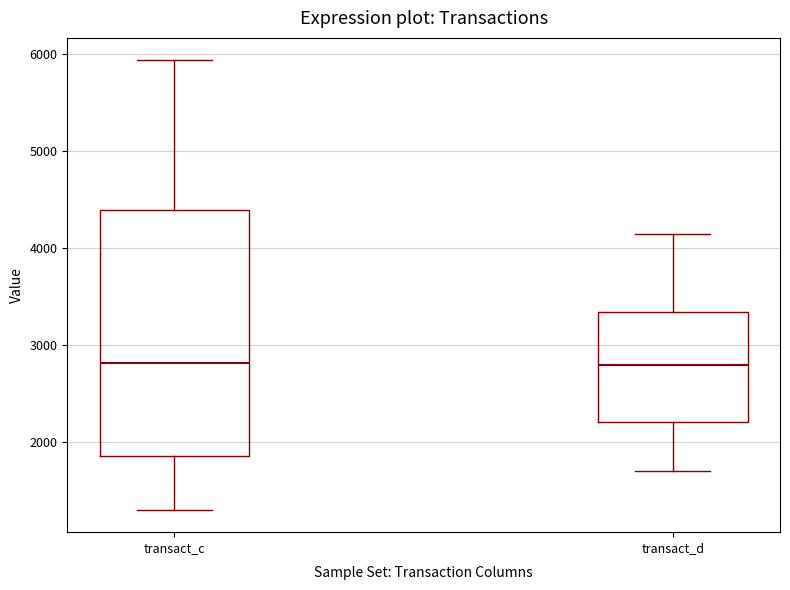

Reading left to right, transcribe this box plot: for each box, give where its median line is, the range the box spans, and where its two whiskers end, as read against the y-axis. The values are not printed on the chart, so give them approximately, as read against the axis.

transact_c: median 2800, box 1900 to 4400, whiskers 1300 to 5900
transact_d: median 2800, box 2200 to 3300, whiskers 1700 to 4100